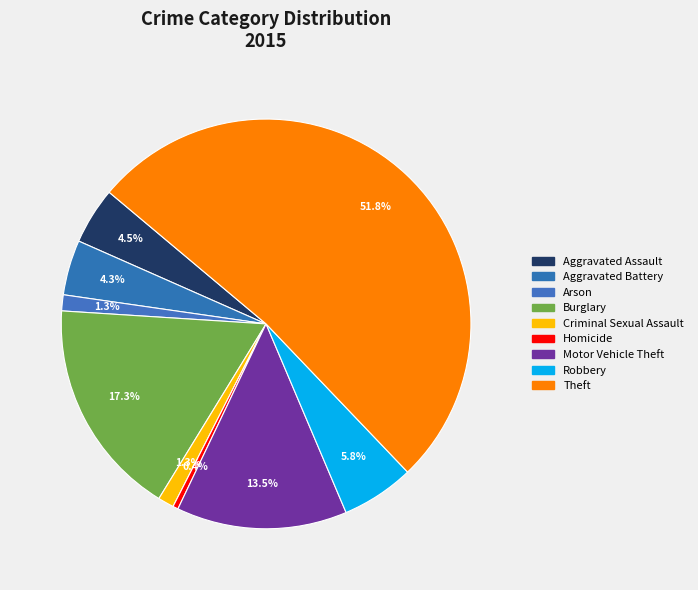

How many segments does this pie chart have?

9